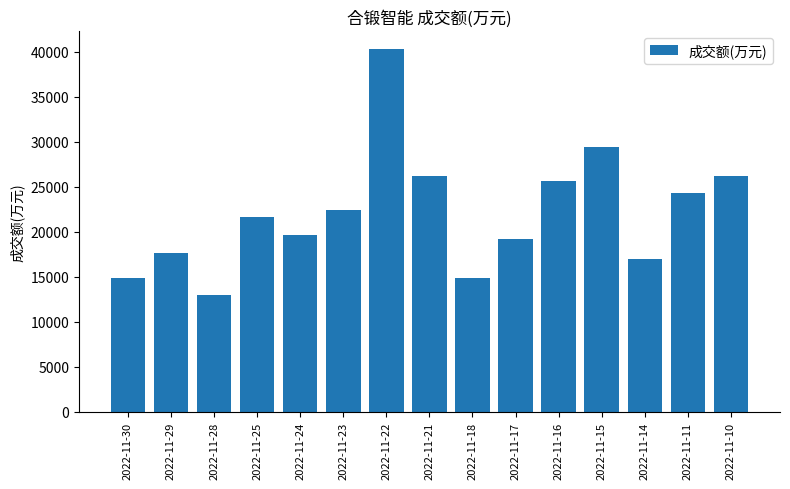

What is the ratio of the value at 2022-11-24 to the value at 2022-11-10?

0.8